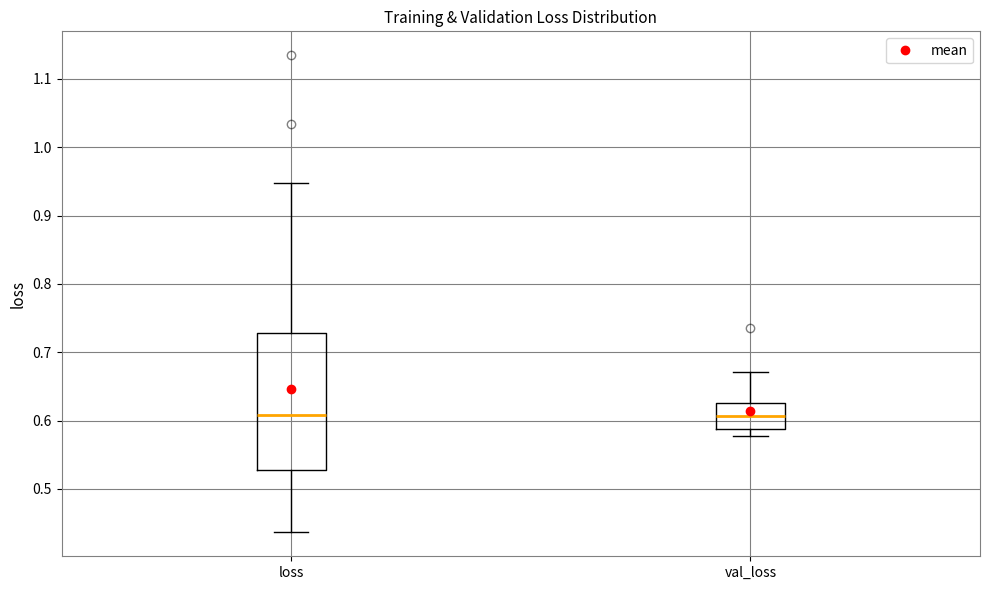

Reading left to right, transcribe this box plot: for each box, give where its median line is, the range the box spans, and where its two whiskers end, as read against the y-axis. The values are not printed on the chart, so give them approximately, as read against the axis.

loss: median 0.61, box 0.53 to 0.73, whiskers 0.44 to 0.95
val_loss: median 0.61, box 0.59 to 0.63, whiskers 0.58 to 0.67